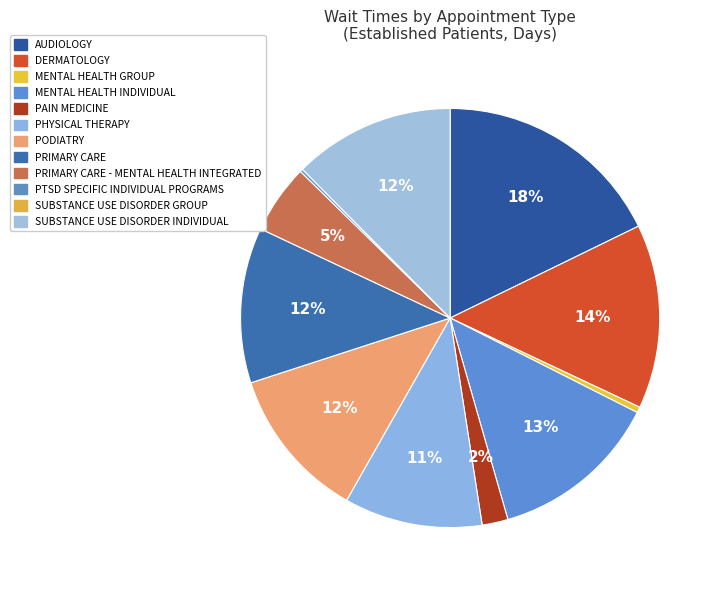

Count the number of slices in the pie.

12